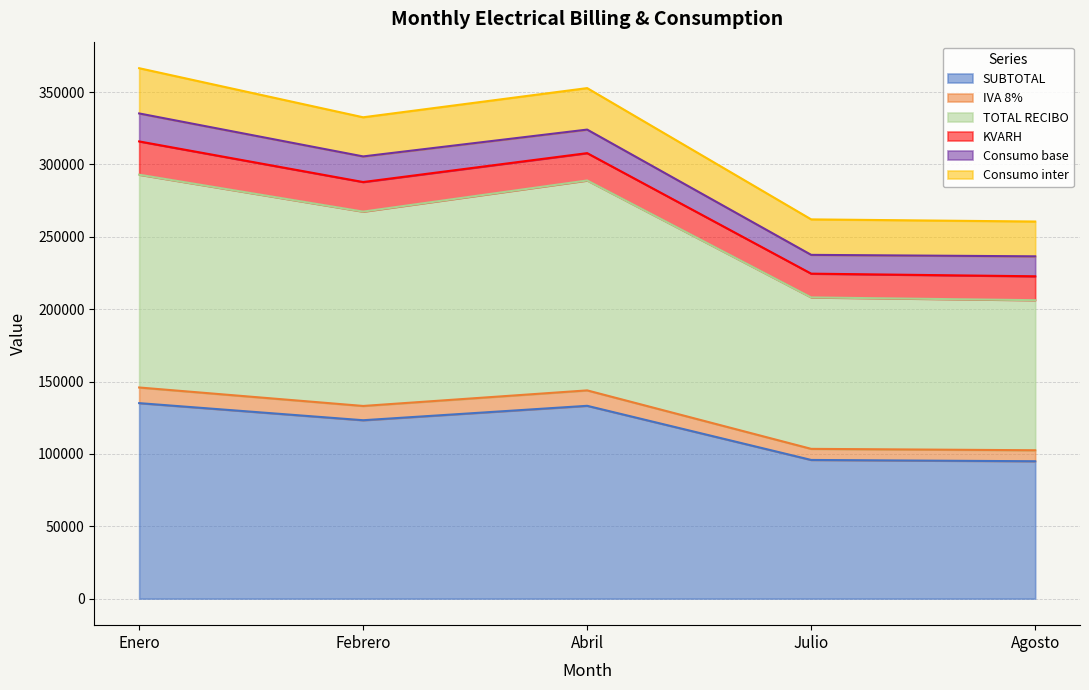

The SUBTOTAL series shows 135099.9 at Enero. True or false?

True